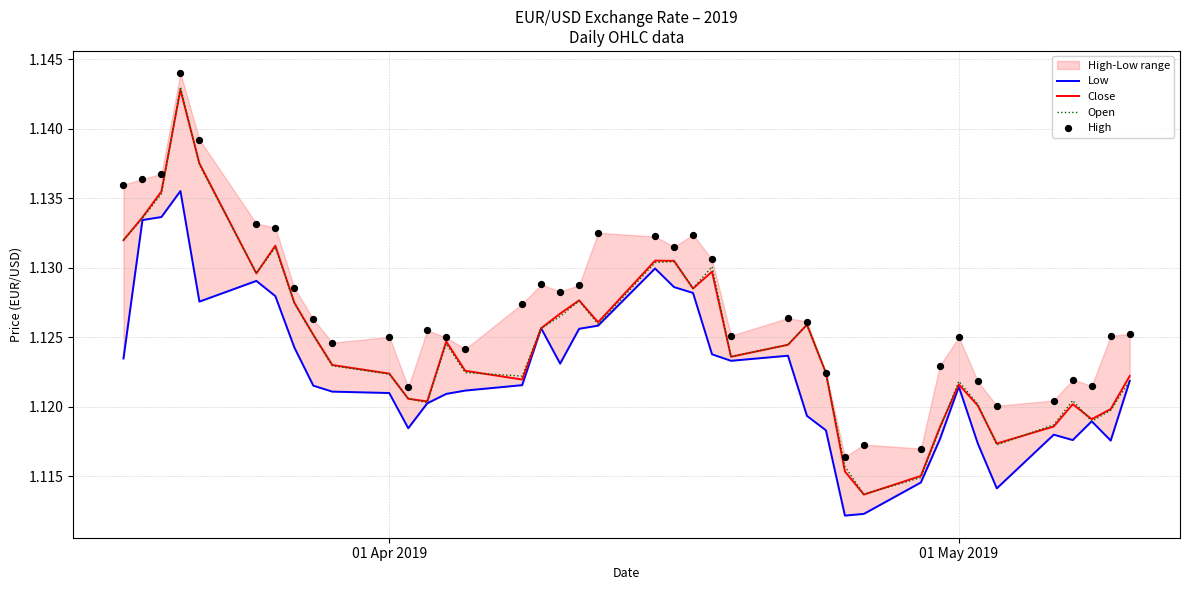

Which series reaches the maximum Y coordinate?

High